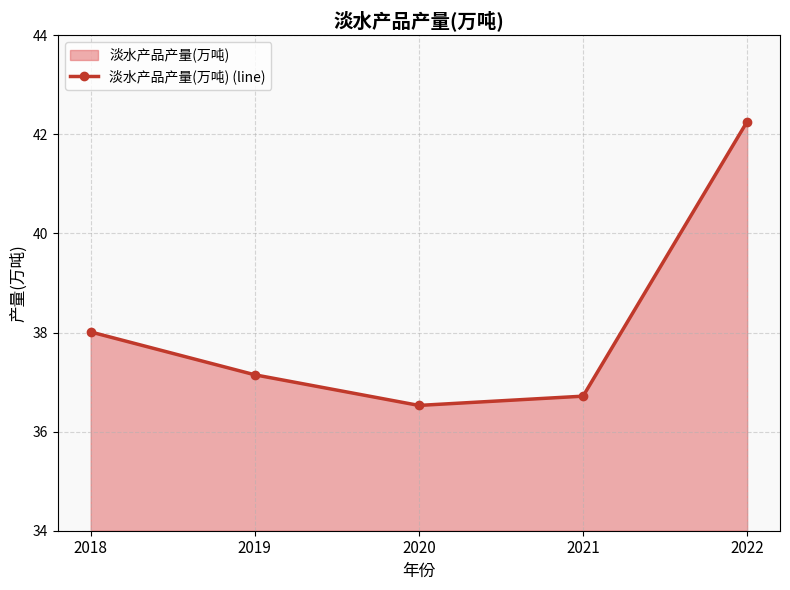

True or false: the data shows 60.3 at 2020.

False